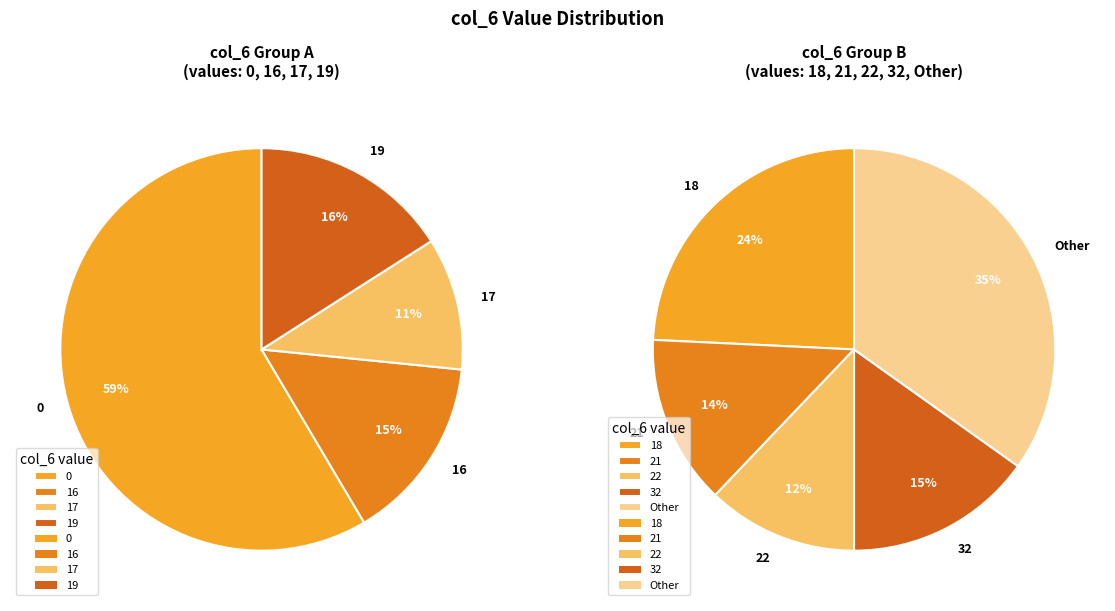

Is 16 the majority of the pie?

No